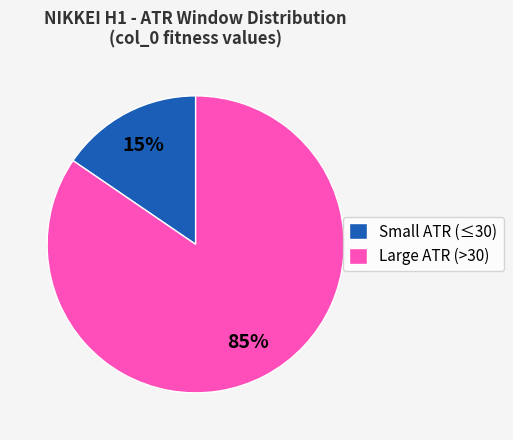

How many segments does this pie chart have?

2